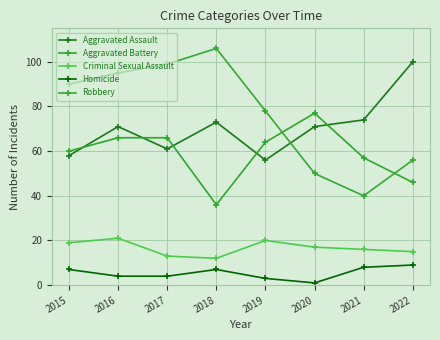

Reading left to right, transcribe all the data shown in this chart.

Aggravated Assault: 2015=58	2016=71	2017=61	2018=73	2019=56	2020=71	2021=74	2022=100
Aggravated Battery: 2015=60	2016=66	2017=66	2018=36	2019=64	2020=77	2021=57	2022=46
Criminal Sexual Assault: 2015=19	2016=21	2017=13	2018=12	2019=20	2020=17	2021=16	2022=15
Homicide: 2015=7	2016=4	2017=4	2018=7	2019=3	2020=1	2021=8	2022=9
Robbery: 2015=90	2016=95	2017=99	2018=106	2019=78	2020=50	2021=40	2022=56